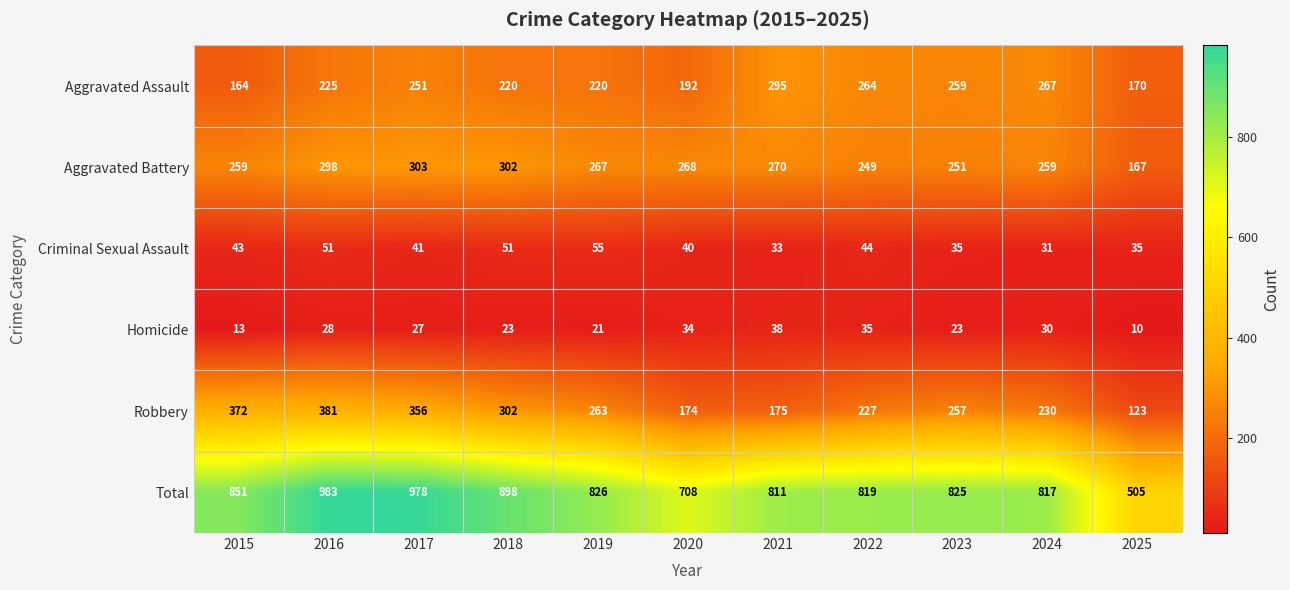

What is the sum of all Homicide values?

282